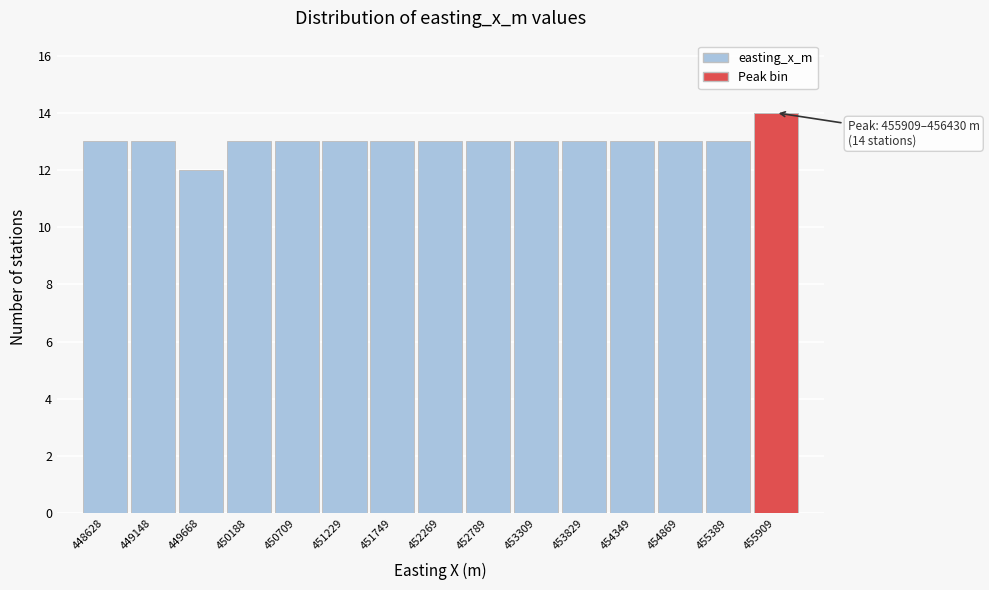

Reading left to right, extract all data points from this chart.

13	13	12	13	13	13	13	13	13	13	13	13	13	13	14